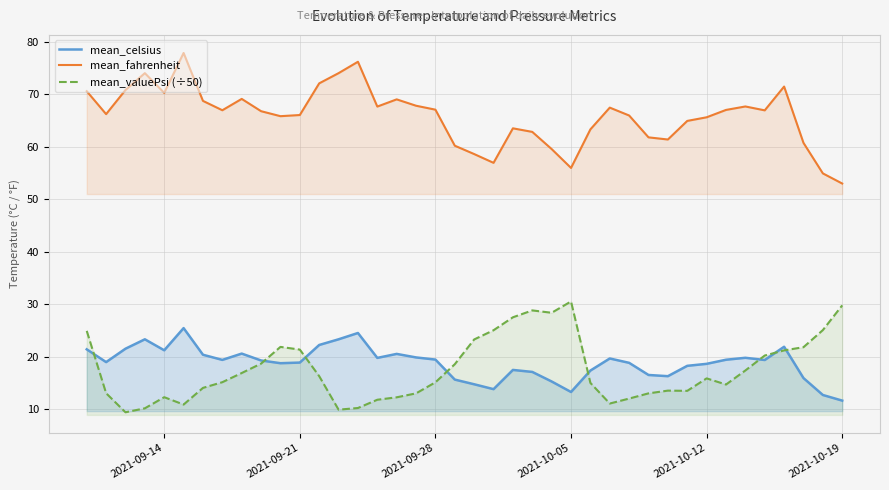

True or false: mean_celsius and mean_valuePsi (÷50) intersect in this chart.

True